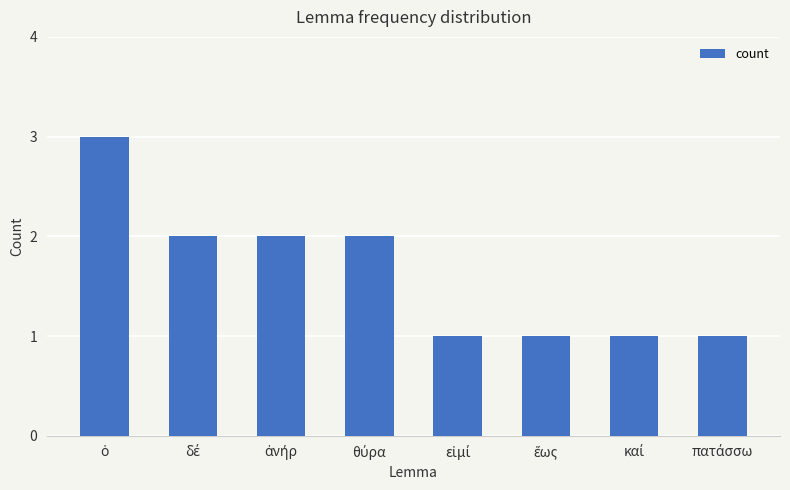

What is the greatest value displayed?

3